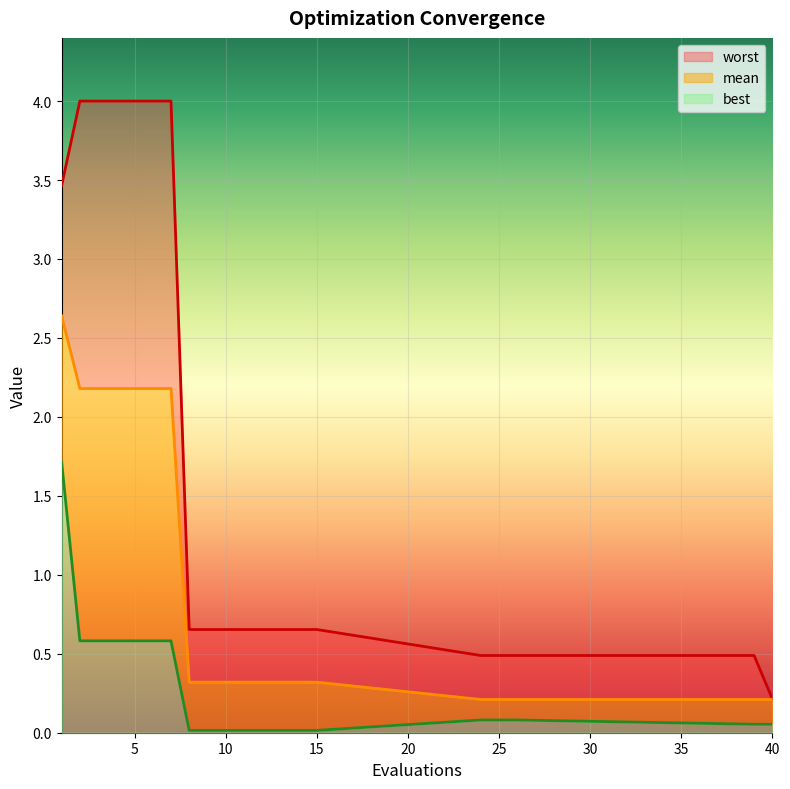

True or false: best and worst cross at least once.

False